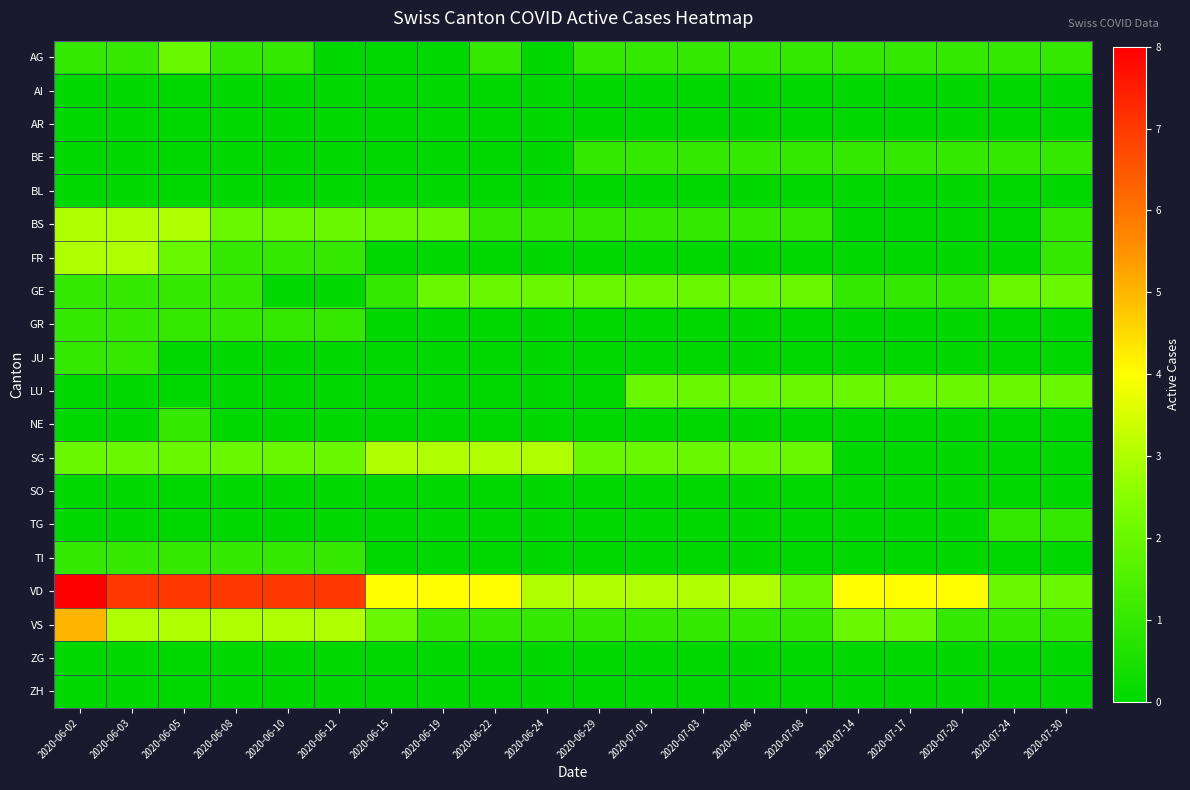

At which category does the chart reach its peak across all series?

2020-06-02